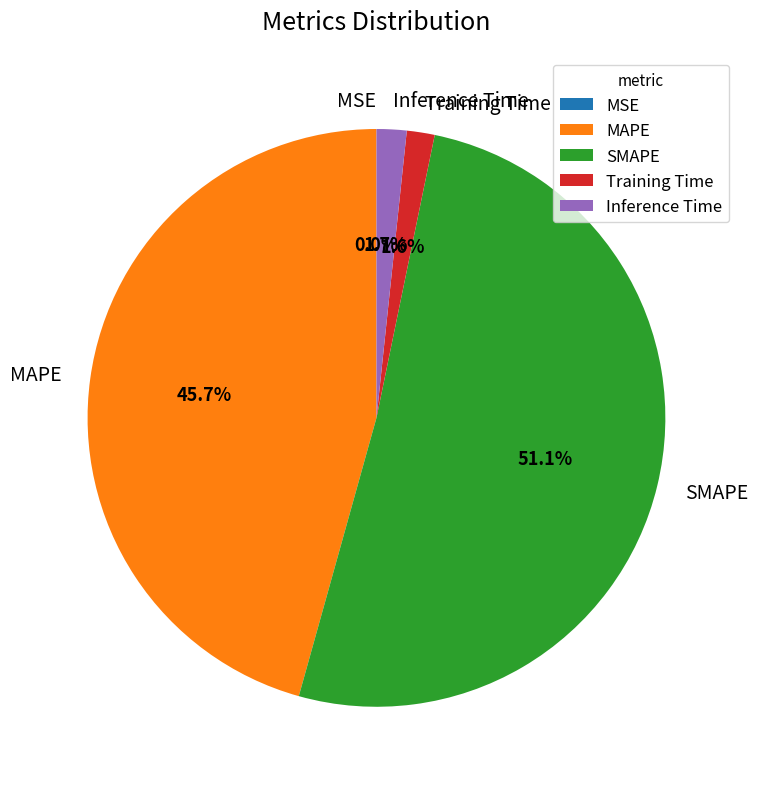

Which has a higher value, Inference Time or MAPE?

MAPE